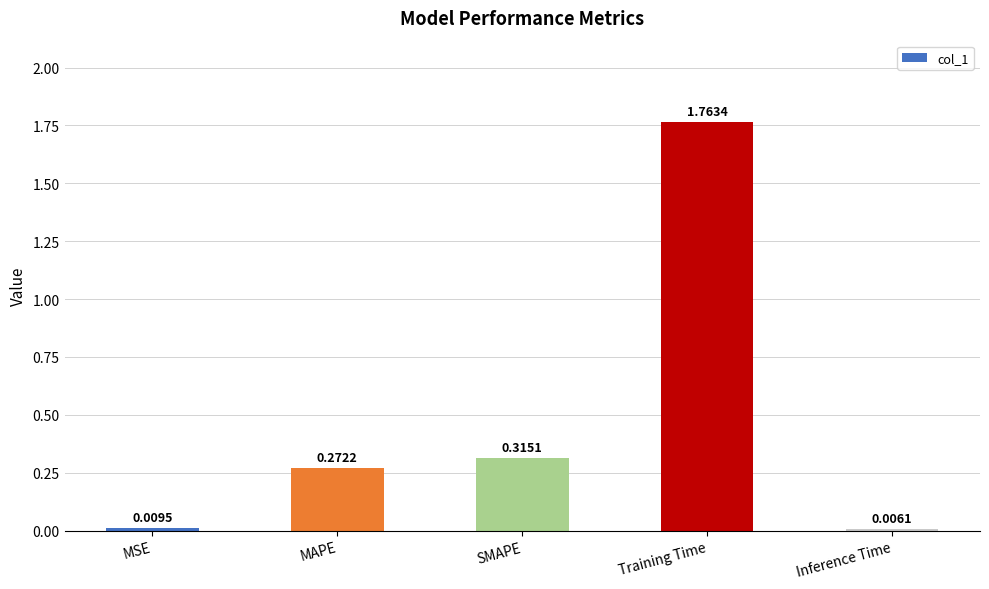

Are the bars grouped side by side (vs. stacked)?

No